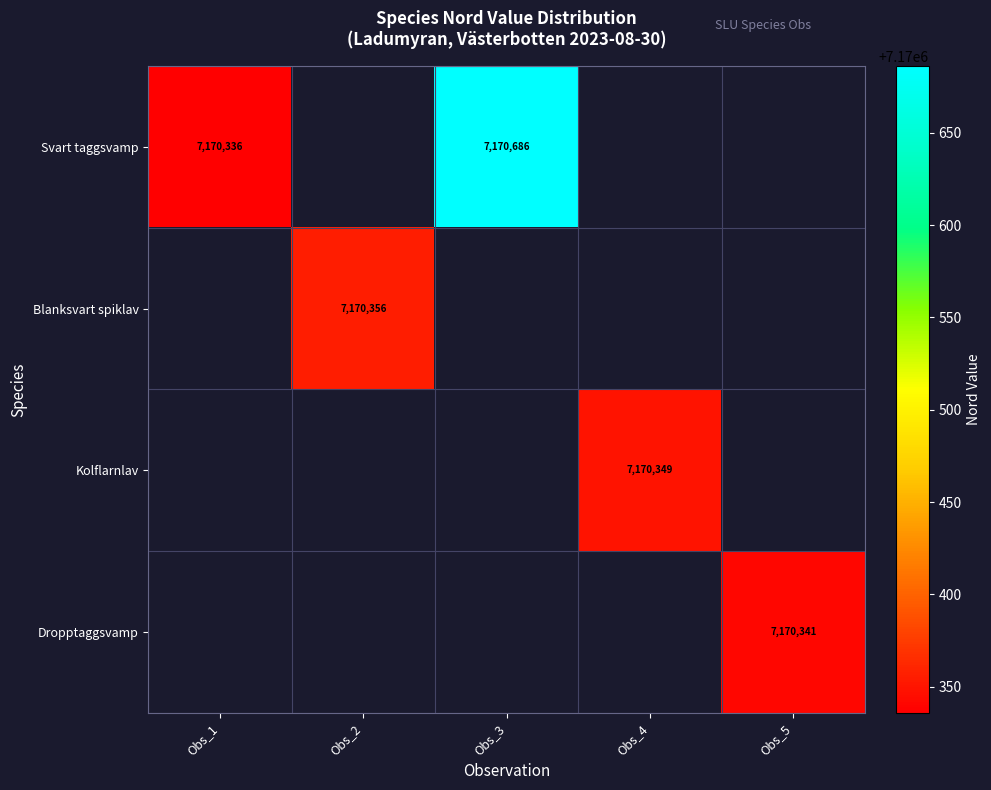

Is the value of Blanksvart spiklav at Obs_2 greater than the value of Svart taggsvamp at Obs_1?

Yes